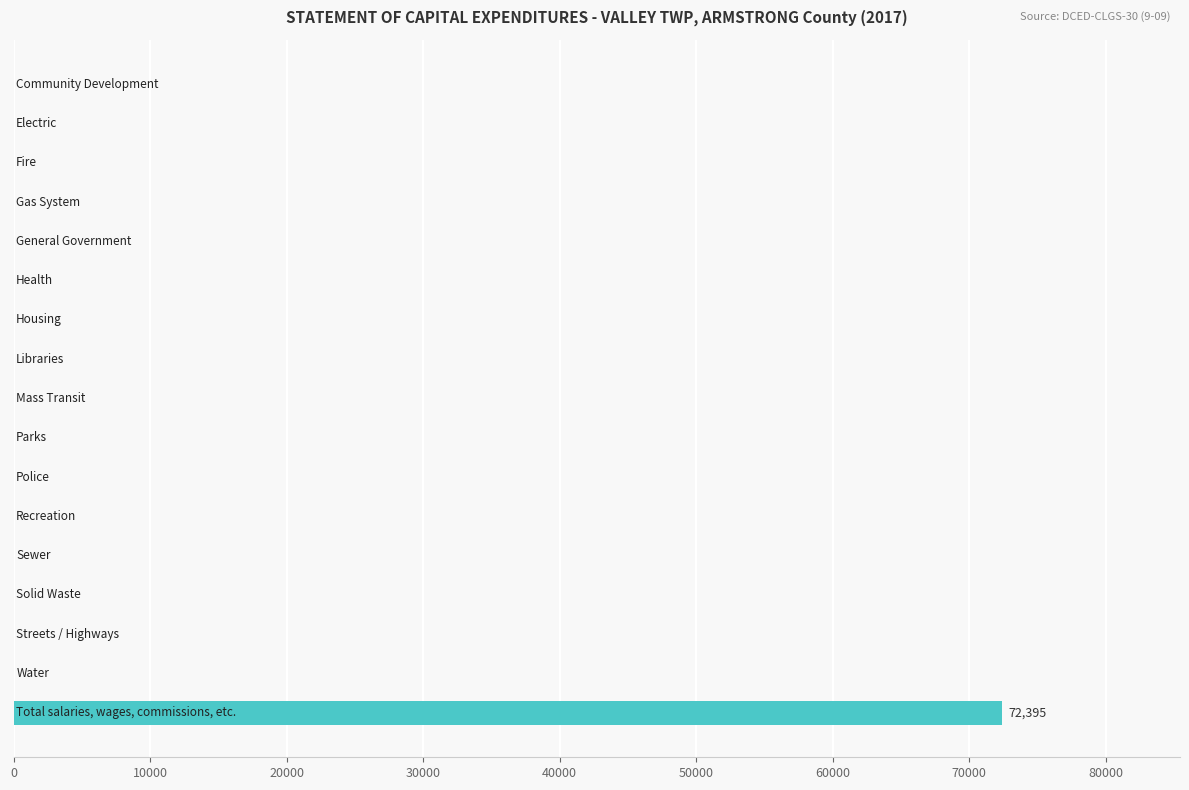

Count the number of categories in the chart.

17